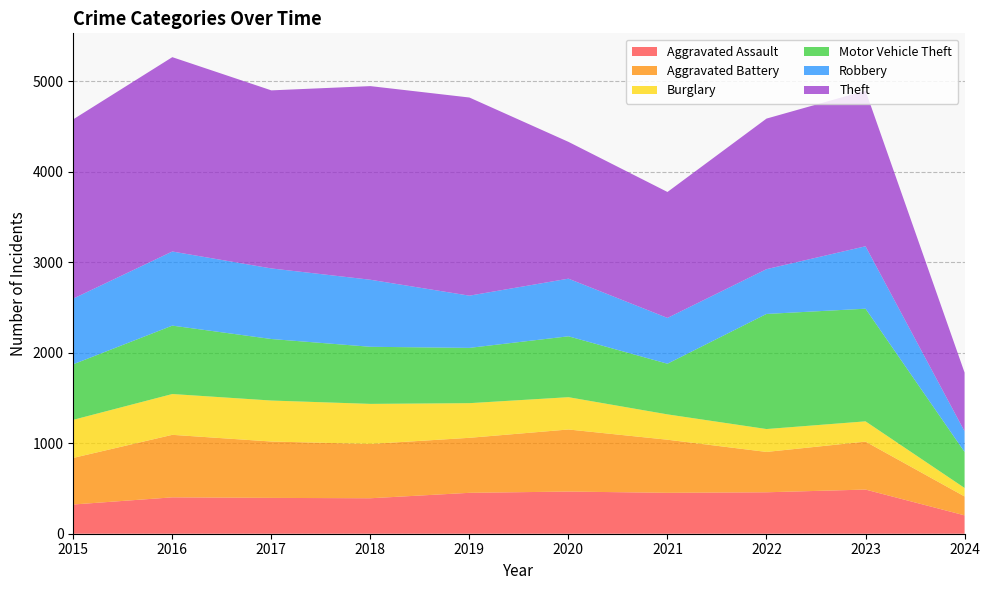

Reading left to right, transcribe all the data shown in this chart.

Aggravated Assault: 323	402	396	392	452	466	452	458	488	203
Aggravated Battery: 515	691	623	600	608	686	587	446	530	209
Burglary: 421	451	453	443	383	357	280	253	224	94
Motor Vehicle Theft: 614	756	680	631	611	673	560	1272	1245	398
Robbery: 726	819	780	741	577	637	506	495	690	228
Theft: 1981	2148	1968	2140	2190	1512	1392	1664	1720	649